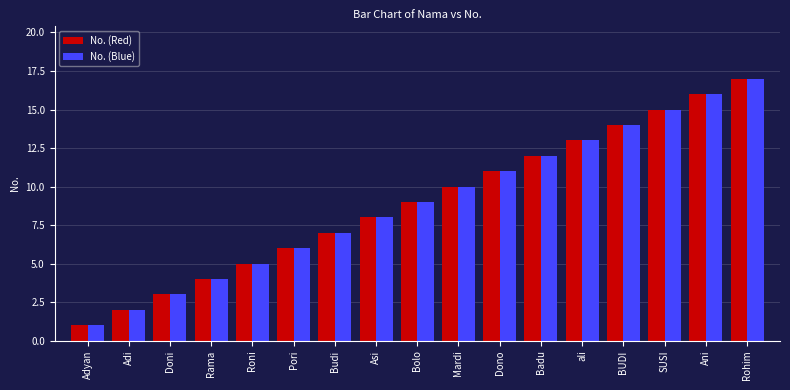

At which category does the chart reach its peak across all series?

Rohim